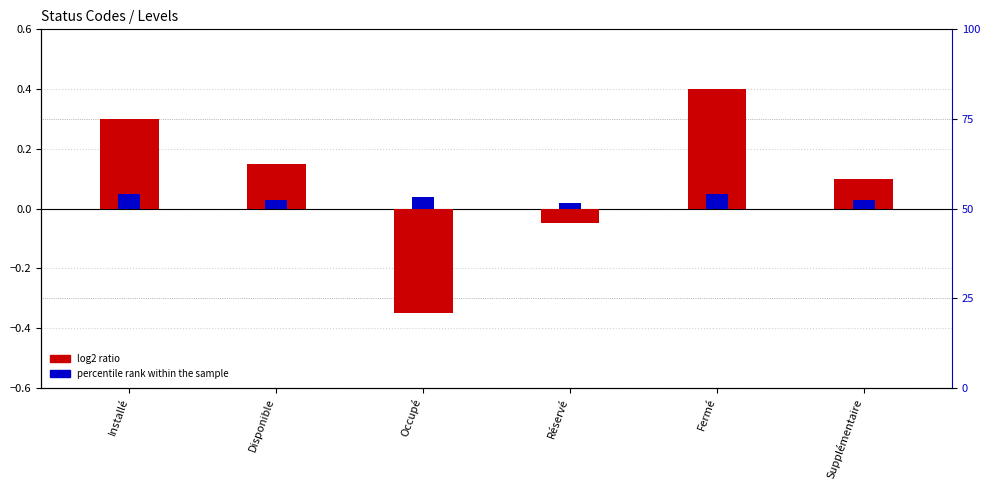

Which category has the highest value in the log2 ratio series?

Fermé